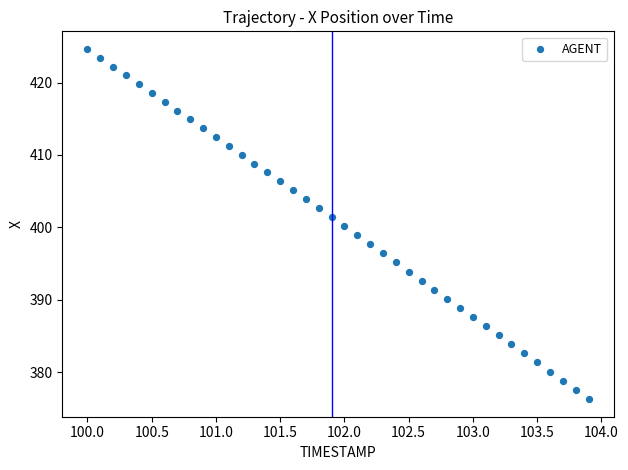

What is the range of Y values (max minus min)?

48.4